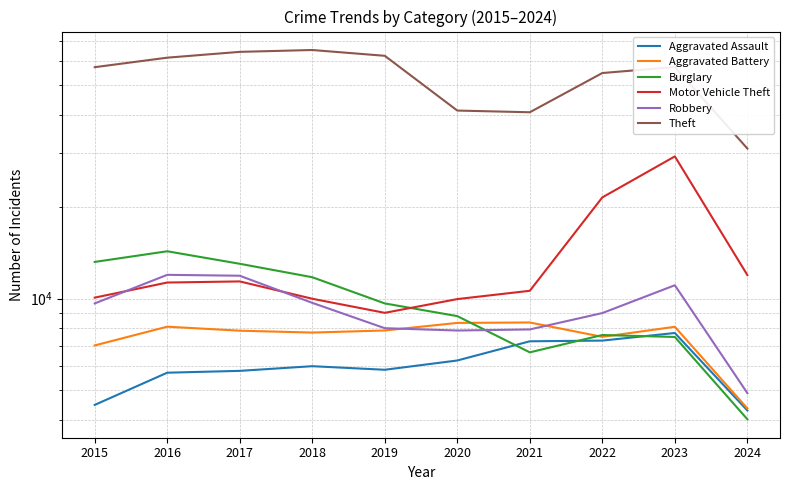

True or false: Theft and Aggravated Assault intersect in this chart.

False